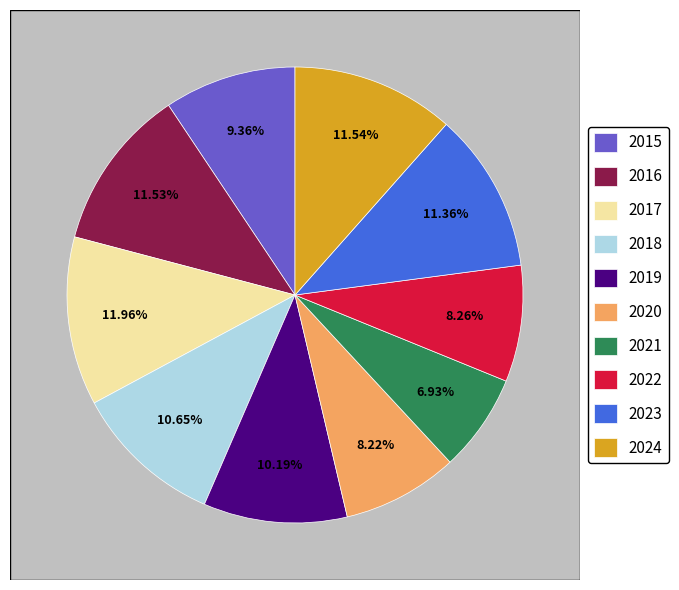

Which category has the biggest portion of the pie?

2017